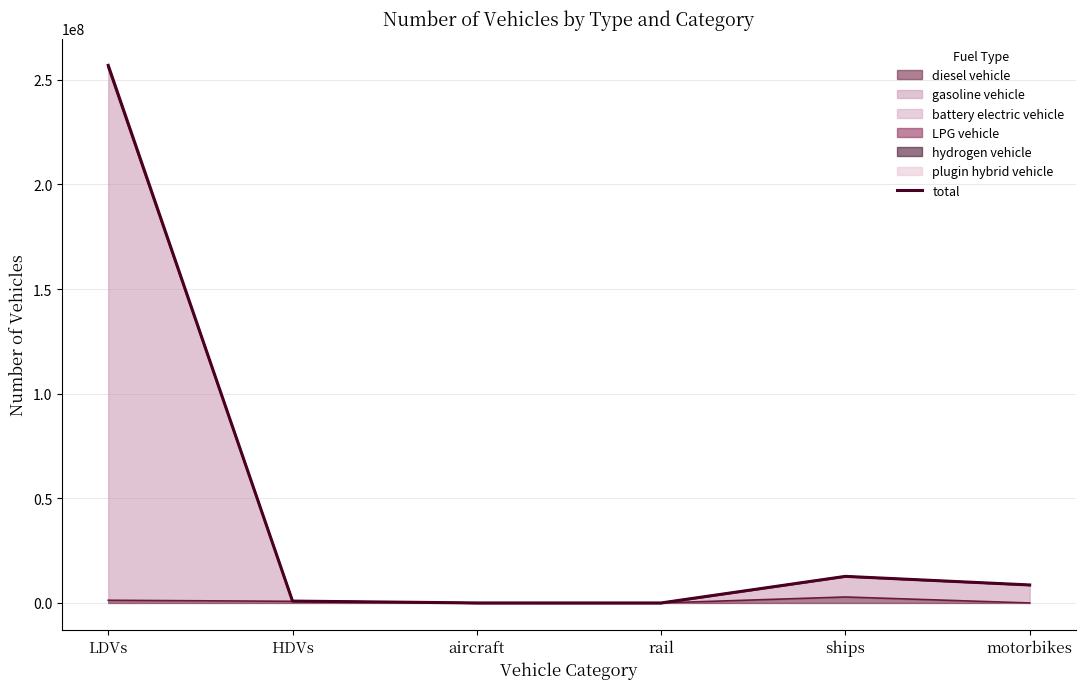

Where is the first local minimum?

rail